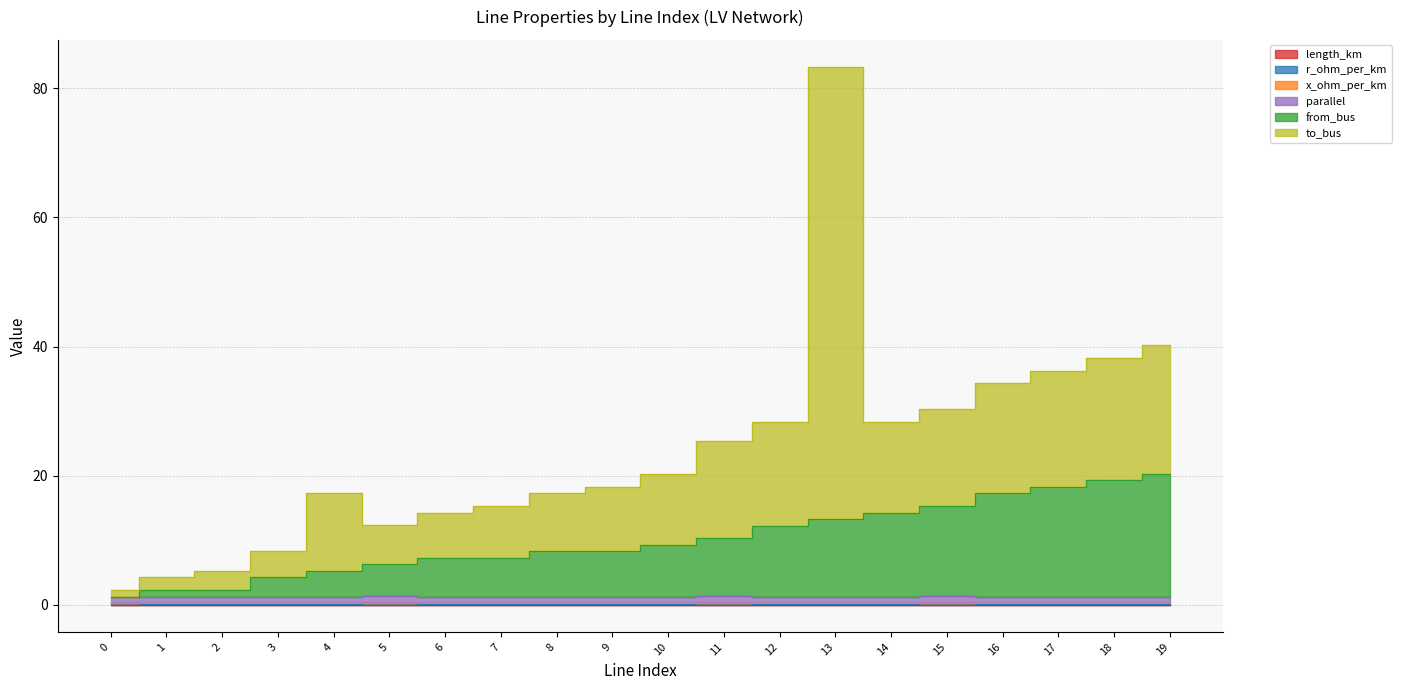

Between 1 and 15, which series saw the biggest shift?

from_bus